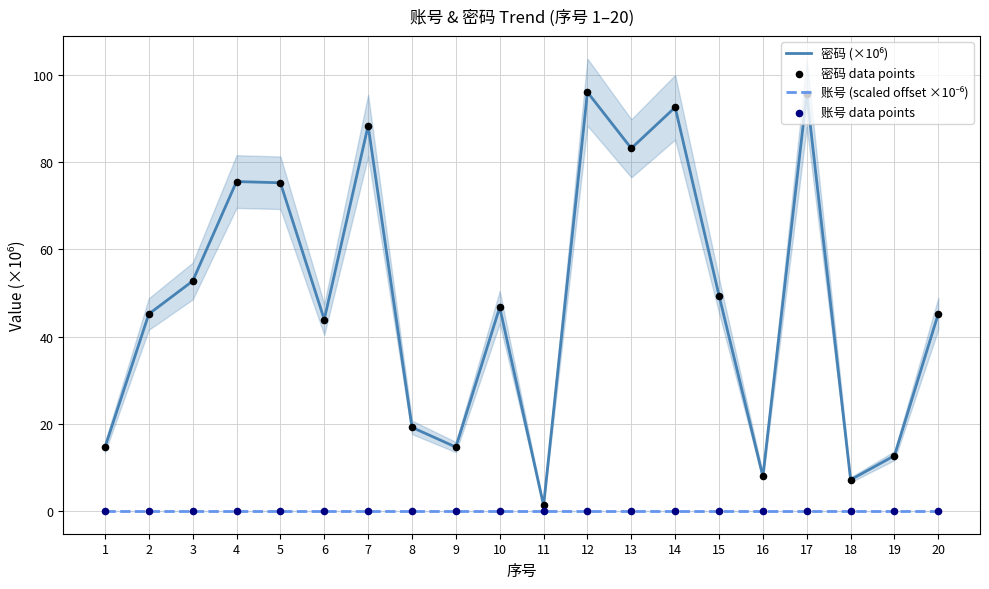

Is the value of 密码 data points at 18 greater than the value of 账号 data points at 18?

Yes